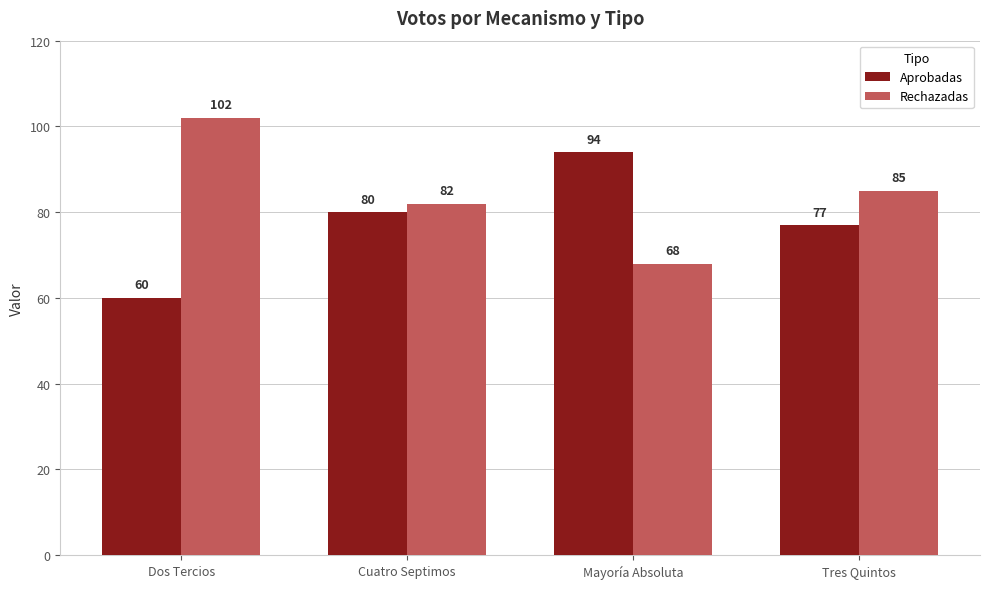

Is the value of Aprobadas at Mayoría Absoluta greater than the value of Rechazadas at Mayoría Absoluta?

Yes